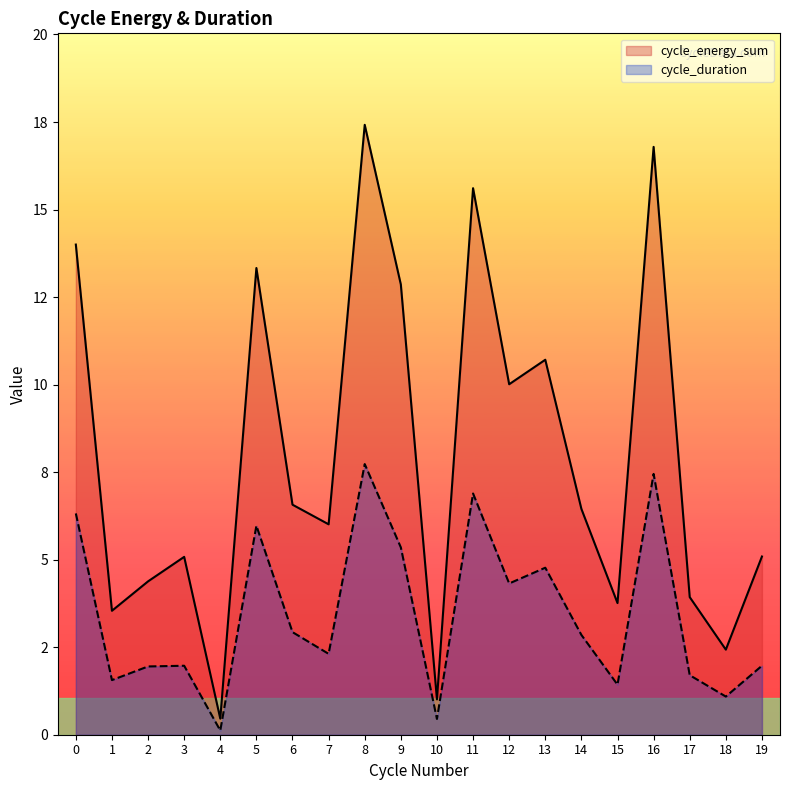

What is the maximum value shown in the chart?

17.4